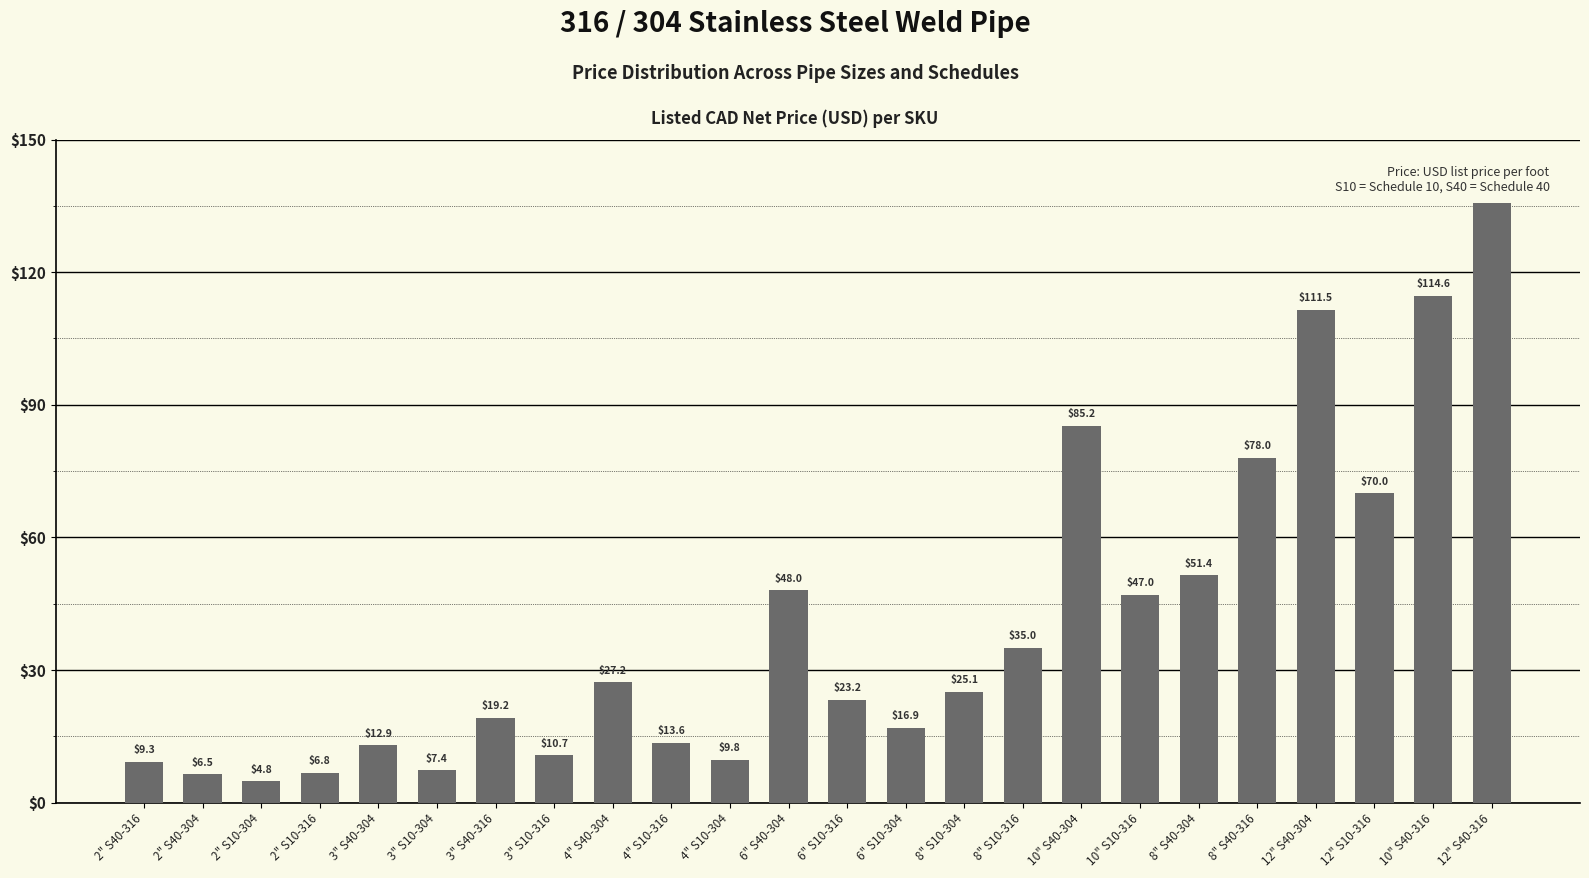

What is the sum of the values at 2" S40-304 and 10" S40-316?

121.1